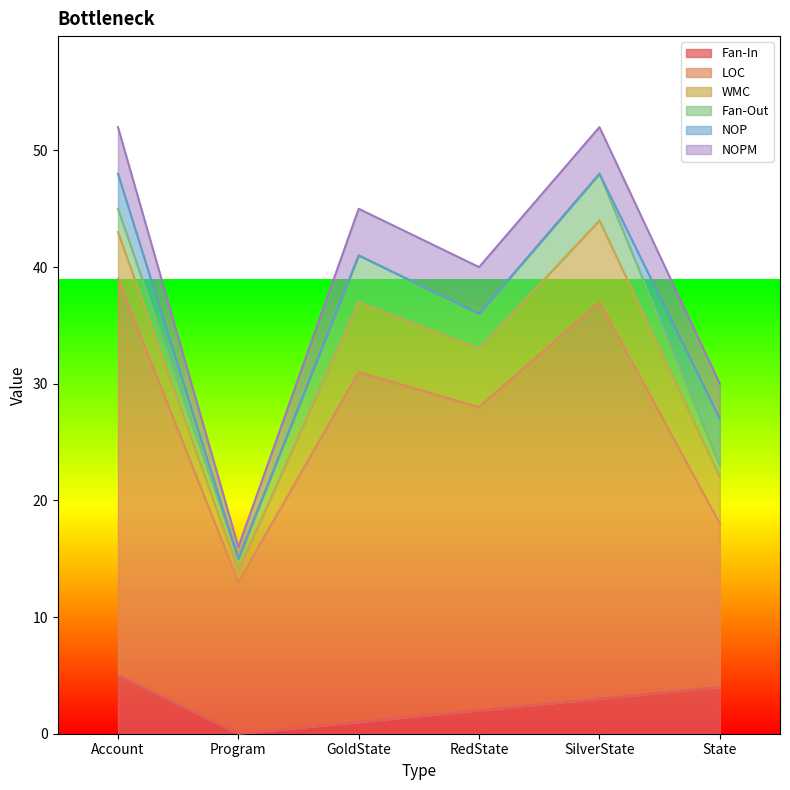

What is the sum of all NOPM values?

20